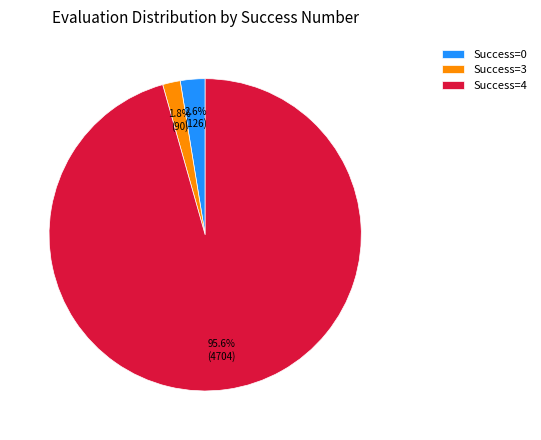

Which slice is the smallest?

Success=3